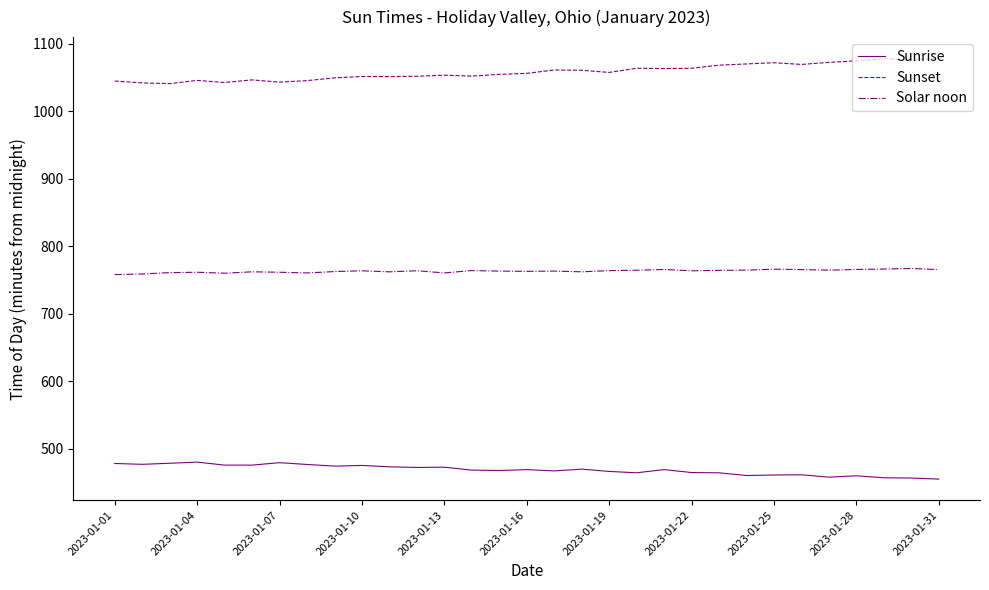

True or false: Sunset and Solar noon cross at least once.

False